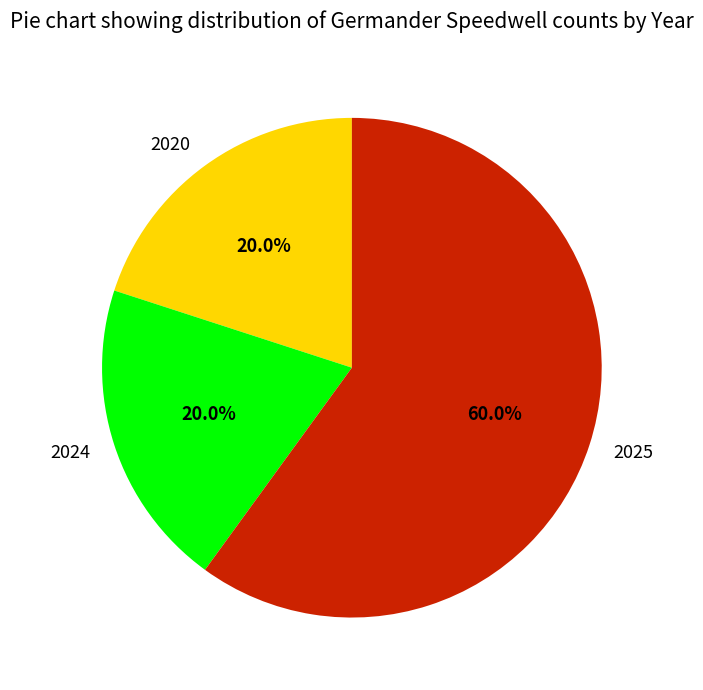

Does 2025 account for over 50% of the chart?

Yes